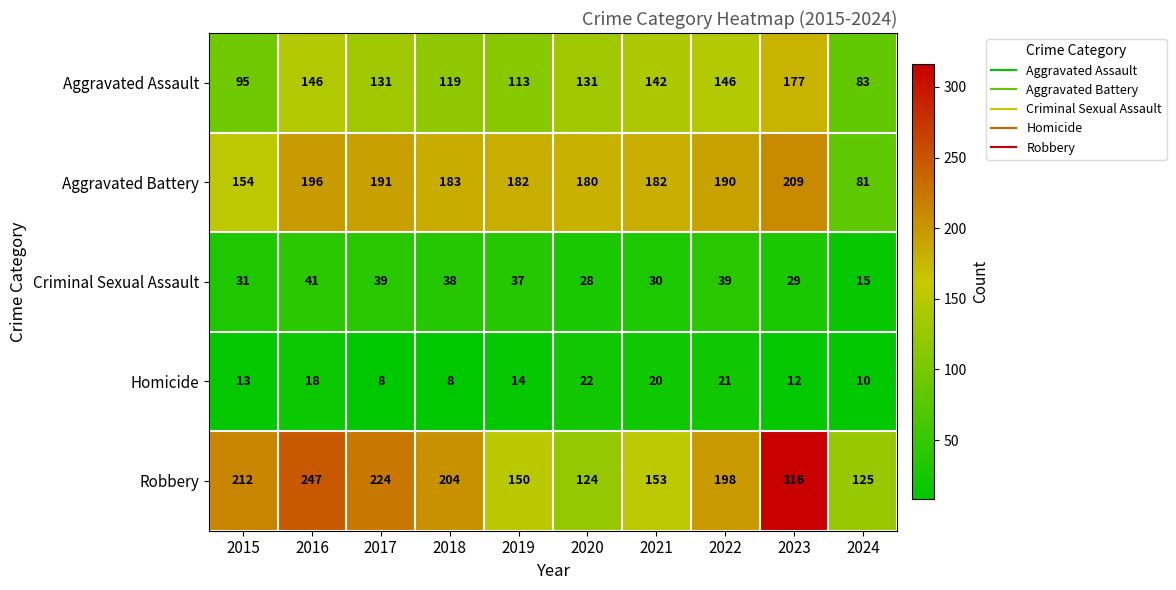

What is the greatest value displayed?

316